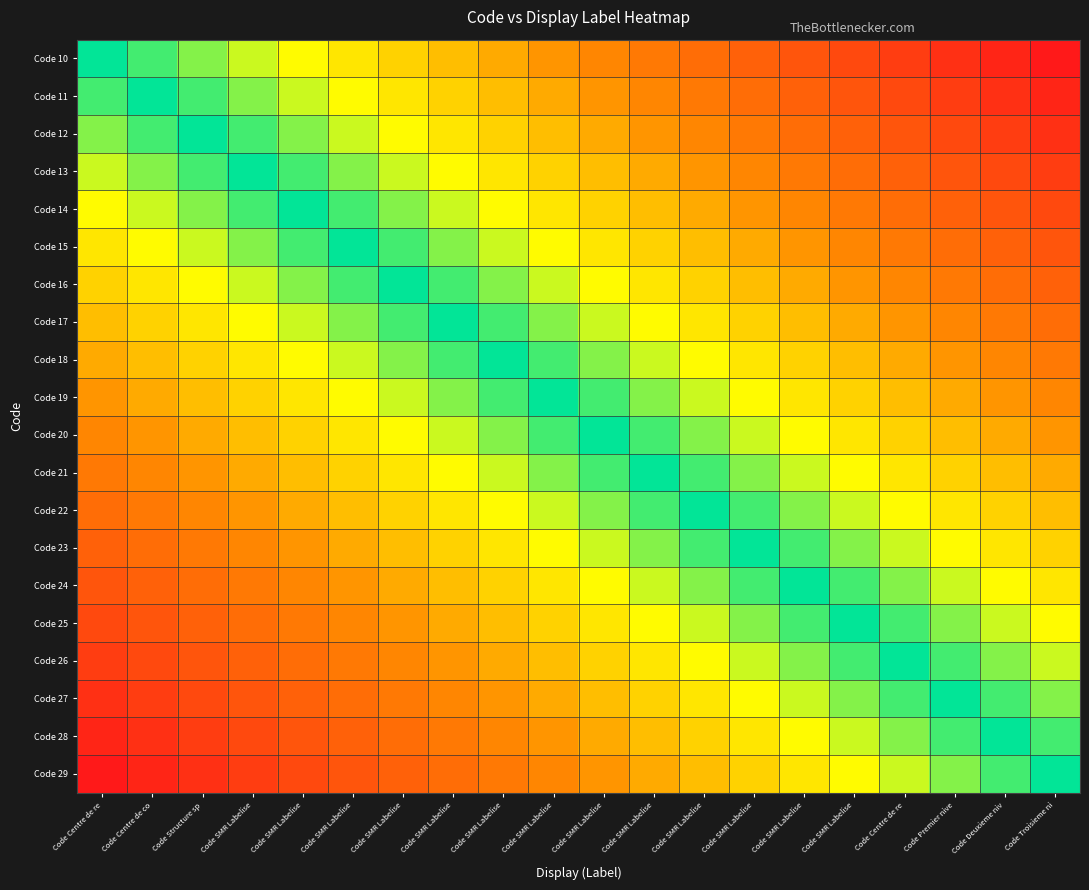

Rank the series at Code Centre de co from highest to lowest value.

Code 10, Code 11, Code 12, Code 13, Code 14, Code 15, Code 16, Code 17, Code 18, Code 19, Code 20, Code 21, Code 22, Code 23, Code 24, Code 25, Code 26, Code 27, Code 28, Code 29